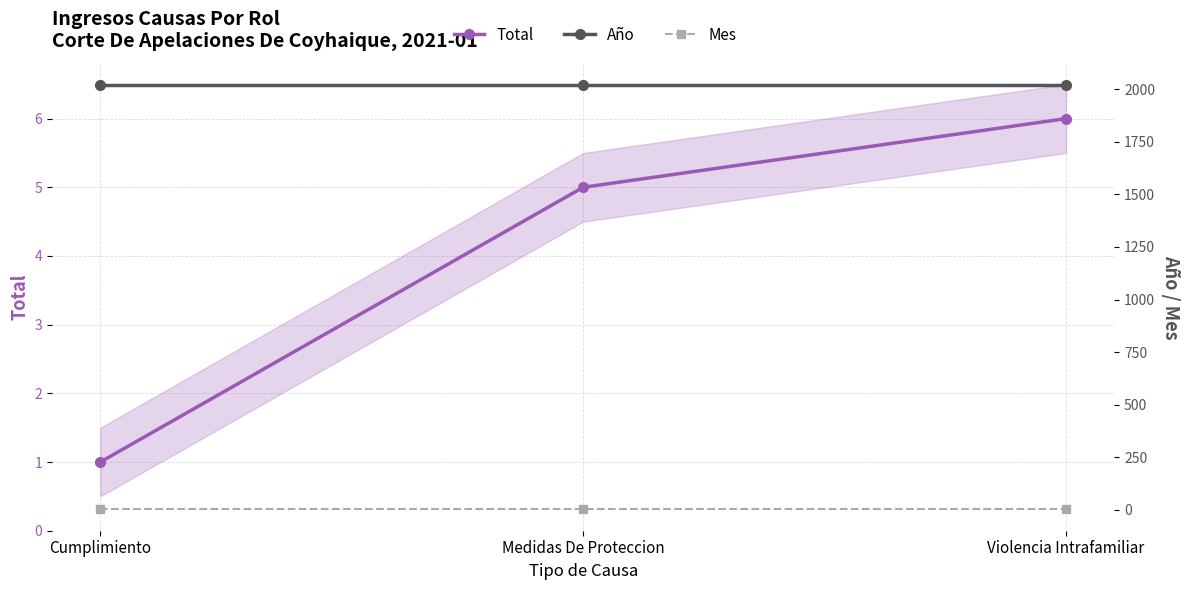

At which label does Total reach its peak?

Violencia Intrafamiliar